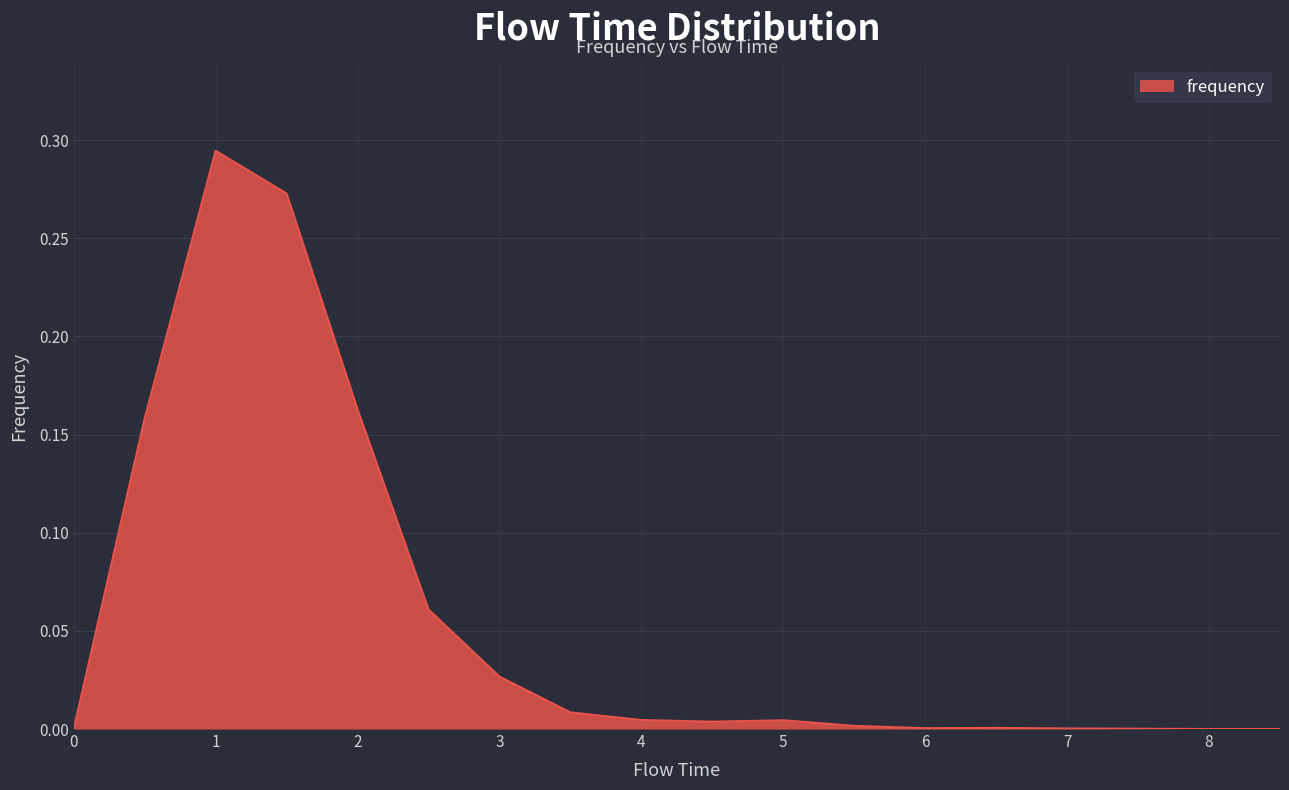

Does the chart have visible grid lines?

Yes